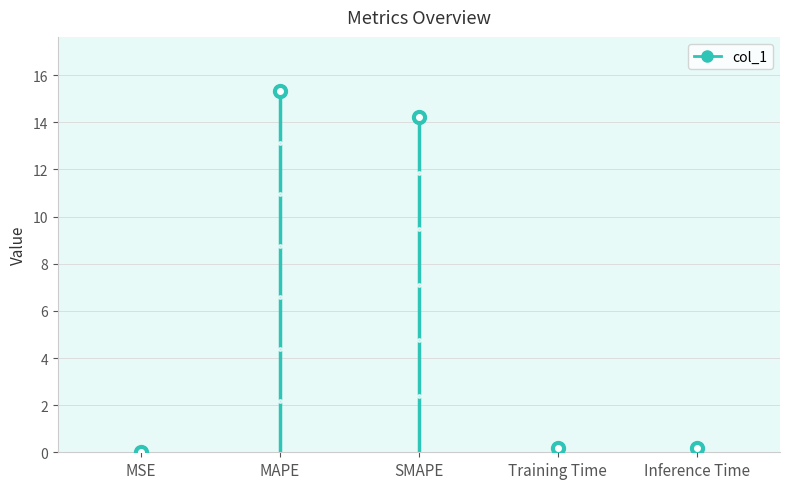

Between MSE and MAPE, which is larger?

MAPE